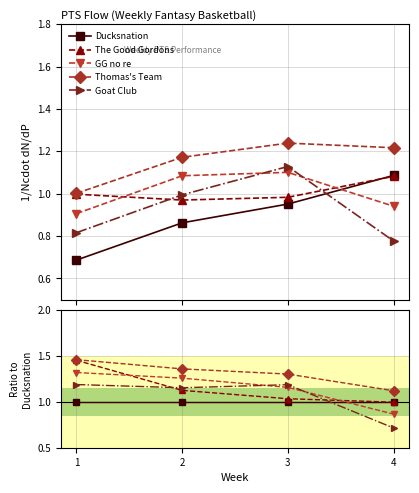

Is the value of Thomas's Team at 4 greater than the value of The Good Gordons at 3?

Yes